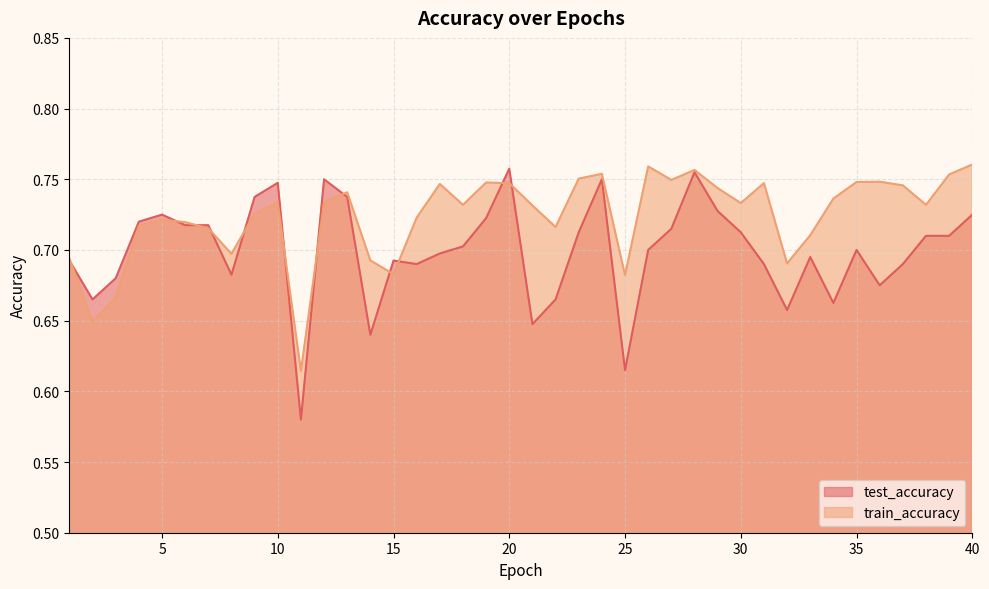

What is the greatest value displayed?

0.8